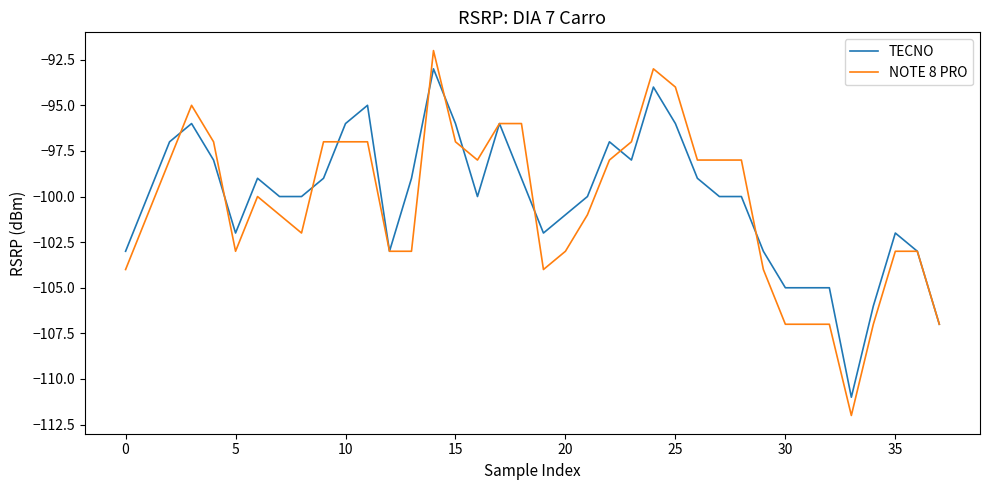

Reading left to right, extract all data points from this chart.

TECNO: -103	-100	-97	-96	-98	-102	-99	-100	-100	-99	-96	-95	-103	-99	-93	-96	-100	-96	-99	-102	-101	-100	-97	-98	-94	-96	-99	-100	-100	-103	-105	-105	-105	-111	-106	-102	-103	-107
NOTE 8 PRO: -104	-101	-98	-95	-97	-103	-100	-101	-102	-97	-97	-97	-103	-103	-92	-97	-98	-96	-96	-104	-103	-101	-98	-97	-93	-94	-98	-98	-98	-104	-107	-107	-107	-112	-107	-103	-103	-107